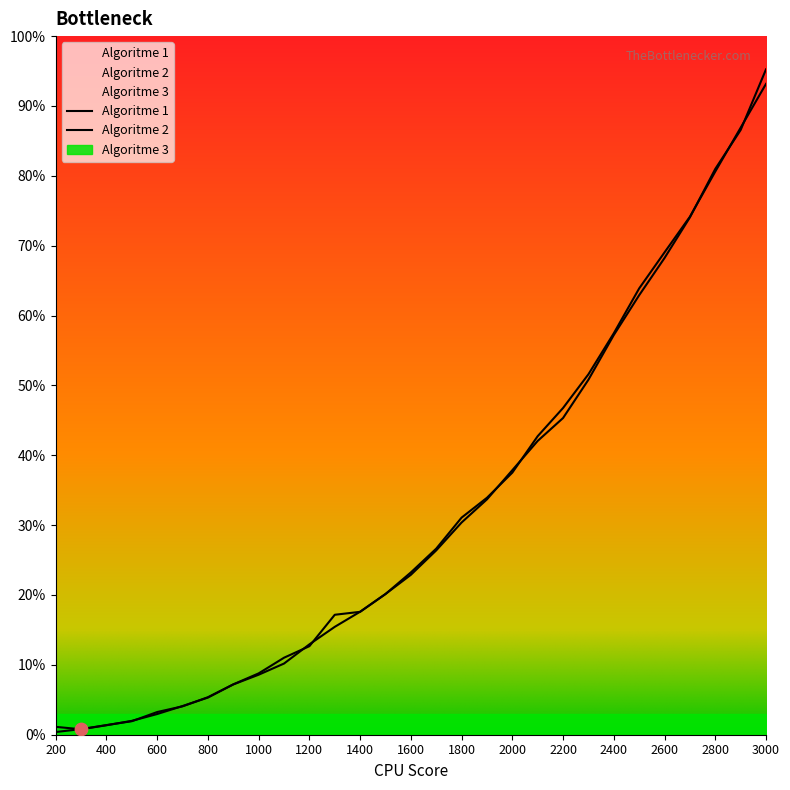

Which series reaches the minimum Y coordinate?

Algoritme 2